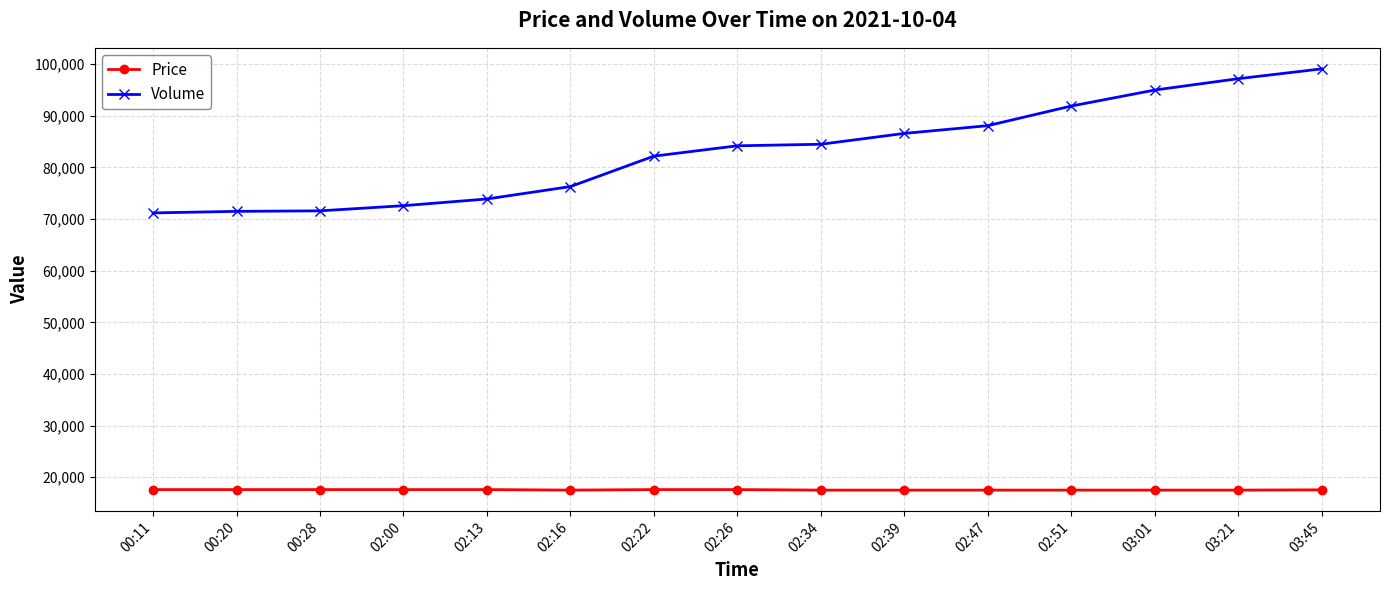

What is the difference between the highest and lowest values at 02:00?

55000